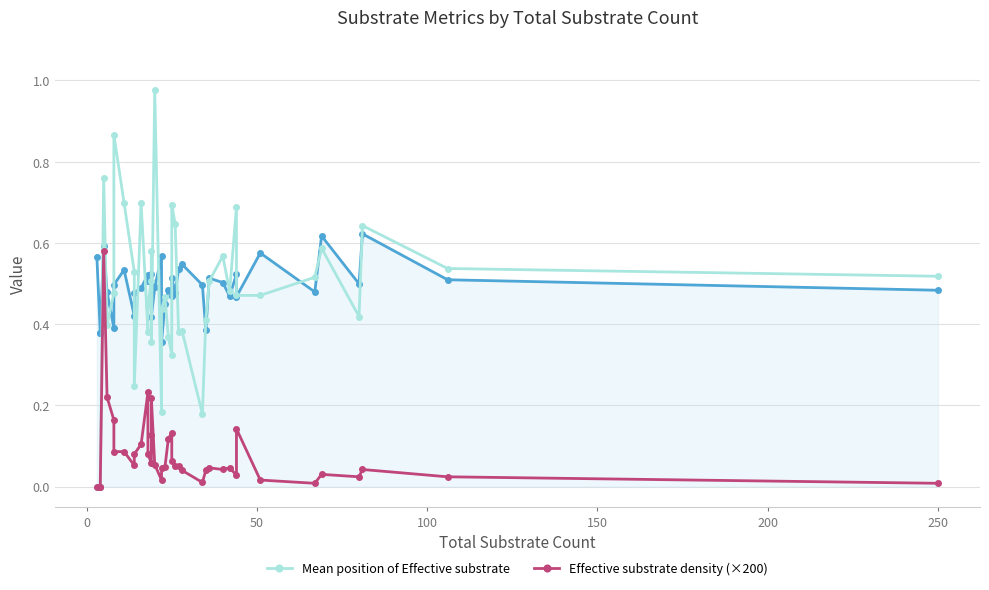

Rank the series by their maximum value, from highest to lowest.

Mean position of Effective substrate, Mean position of Substrate, Effective substrate density (×200)